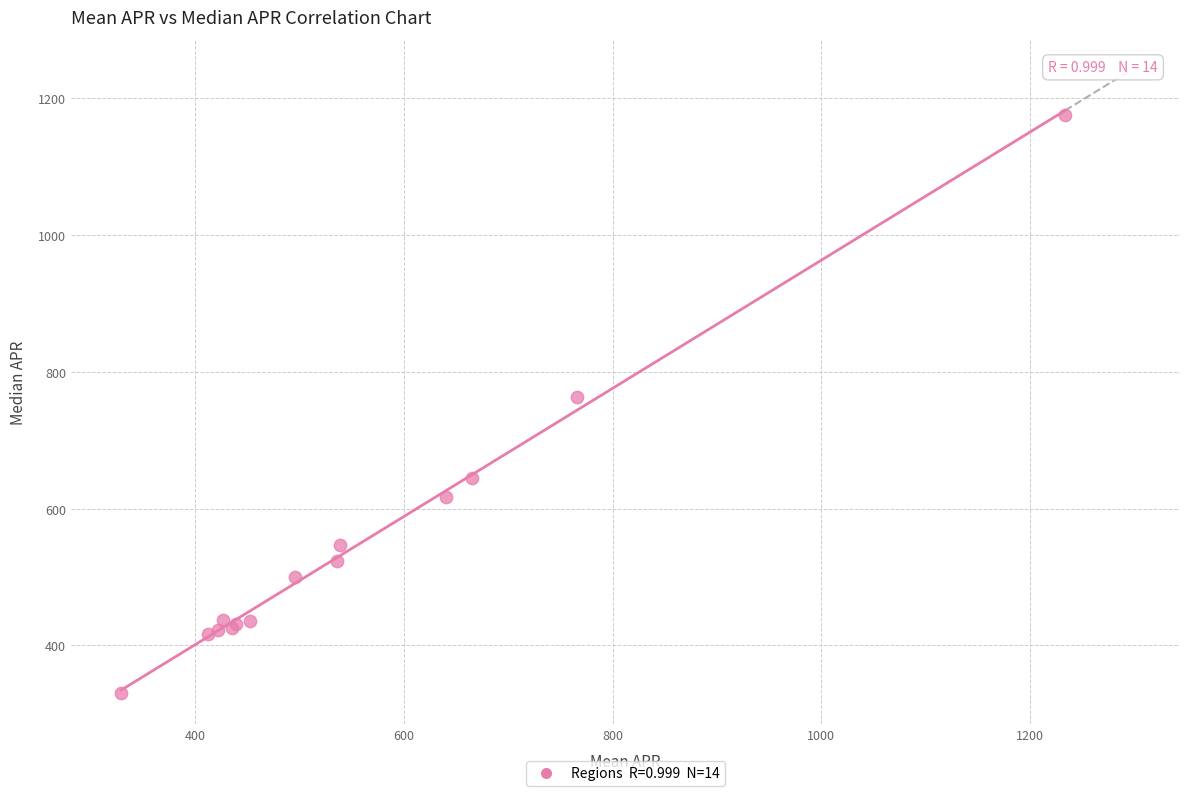

What Y value in the scatter plot is closest to 752?

763.9